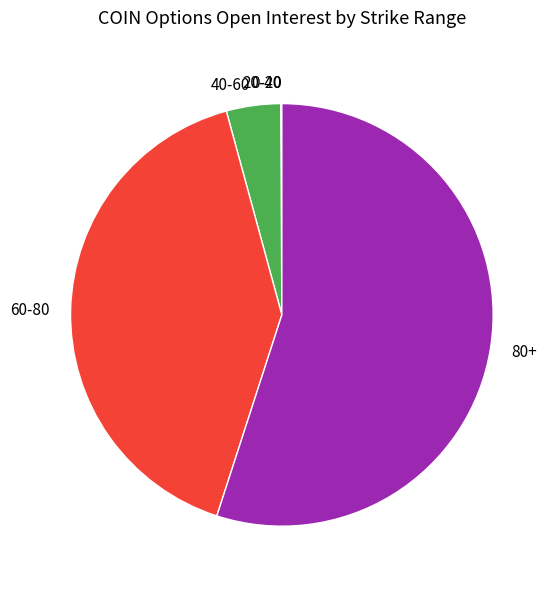

Which slice is the largest?

80+